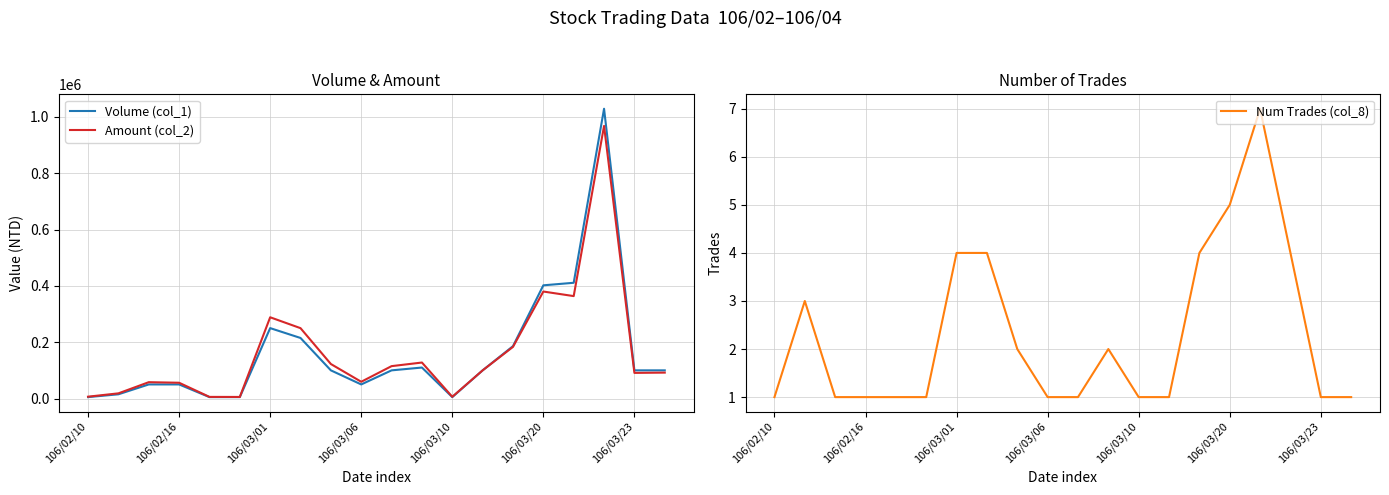

True or false: Amount (col_2) and Num Trades (col_8) intersect in this chart.

False